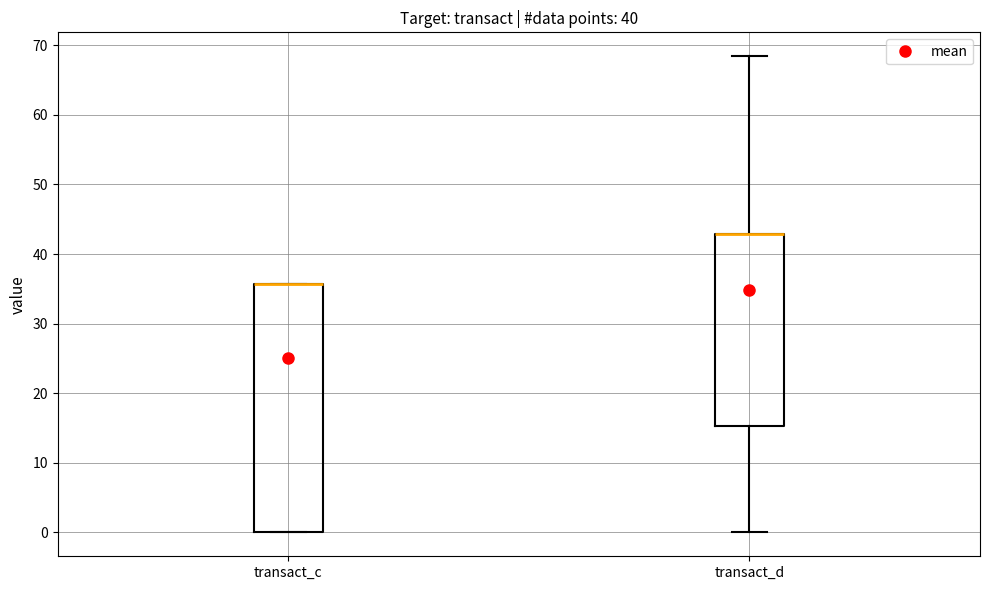

Where is the upper edge of the box for transact_c on the y-axis? The values are not printed on the chart, so give them approximately, as read against the axis.

36